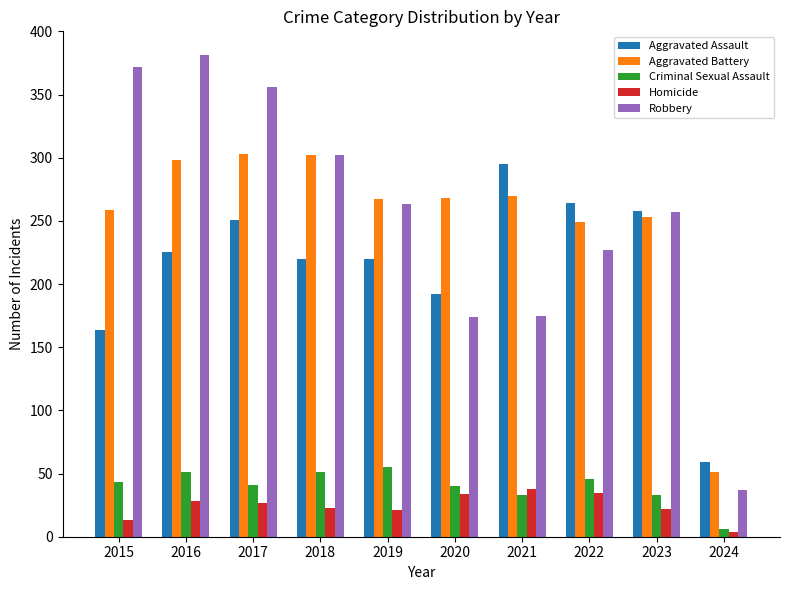

At 2016, list the series in order from smallest to largest.

Homicide, Criminal Sexual Assault, Aggravated Assault, Aggravated Battery, Robbery